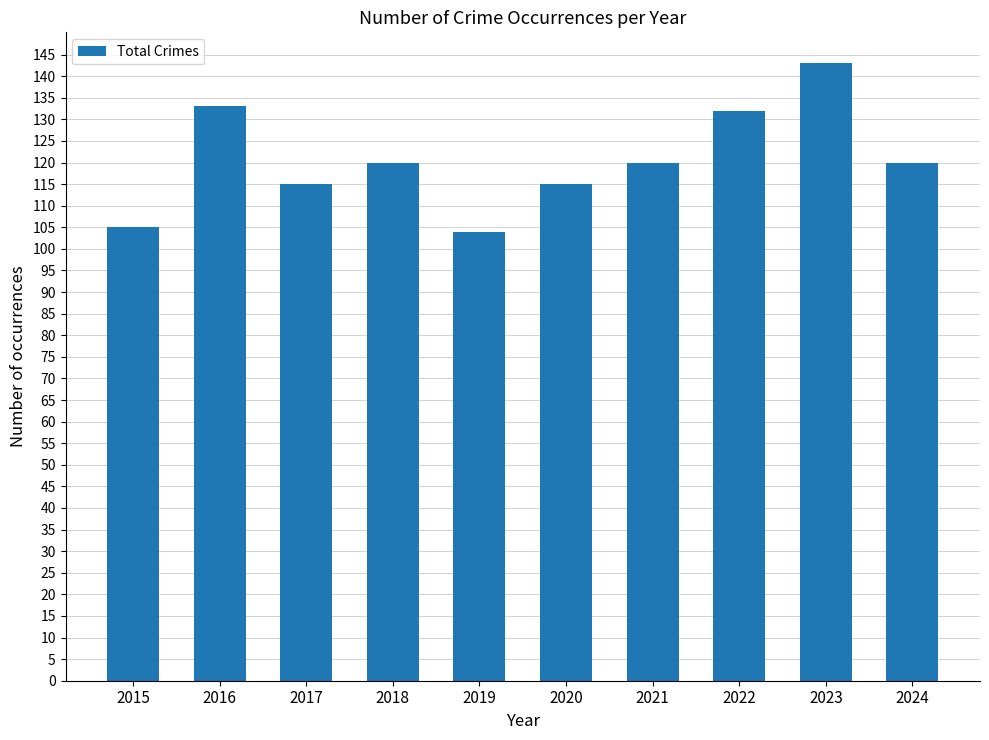

Which category has the highest value across all series?

2023